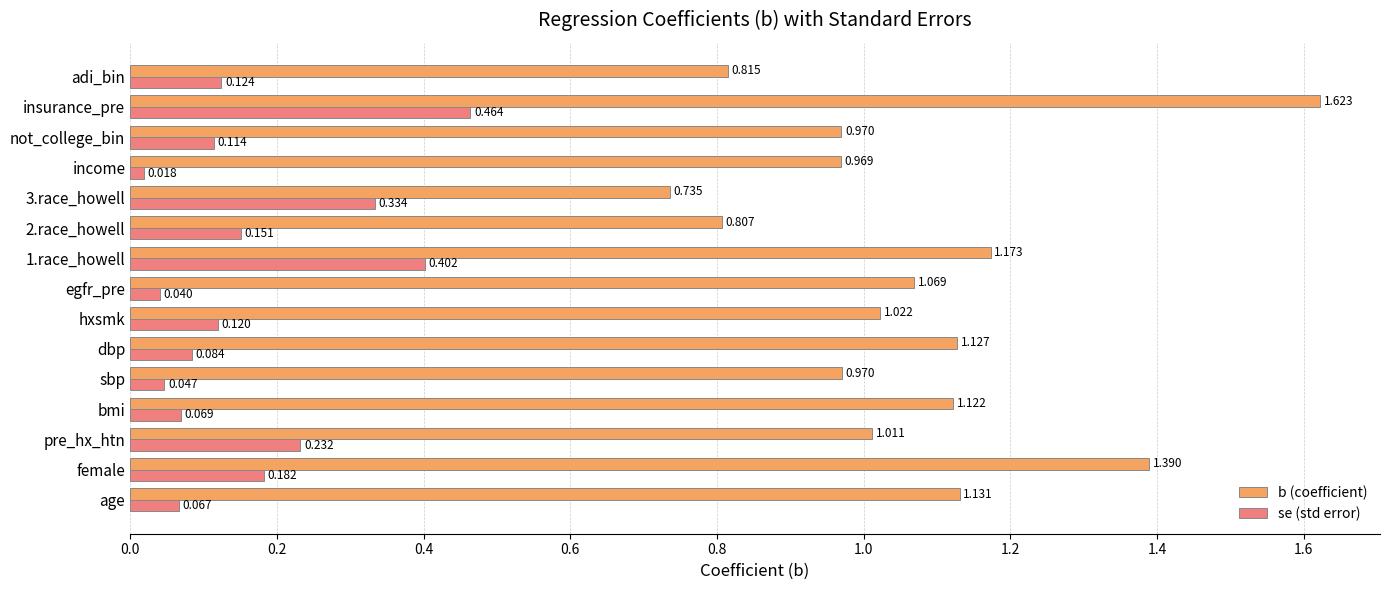

What is the sum of all b (coefficient) values?

15.9